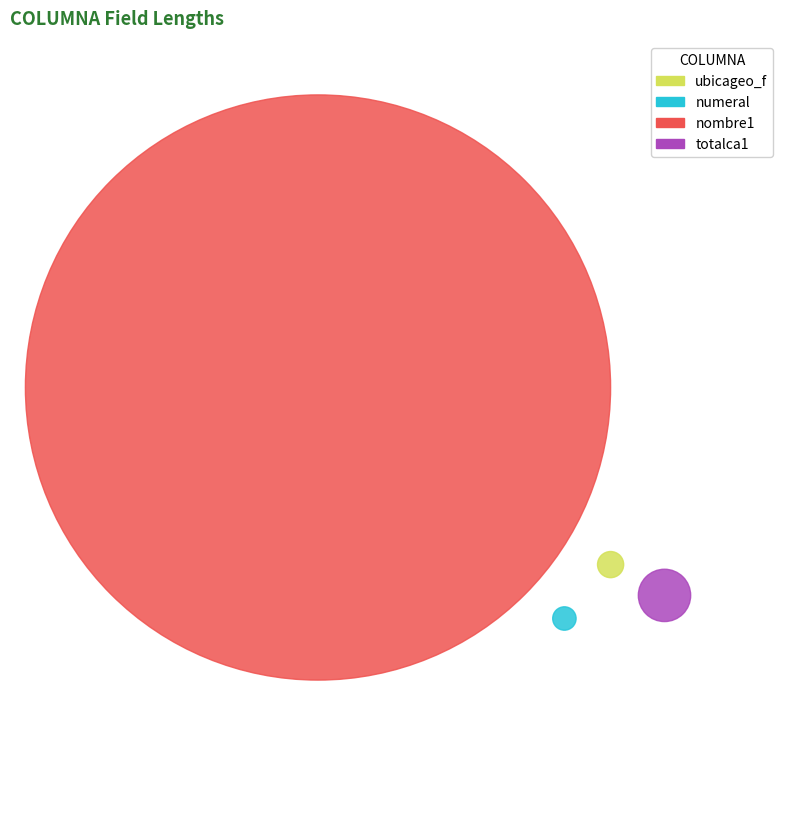

Do numeral and totalca1 together represent more than half of the pie?

No